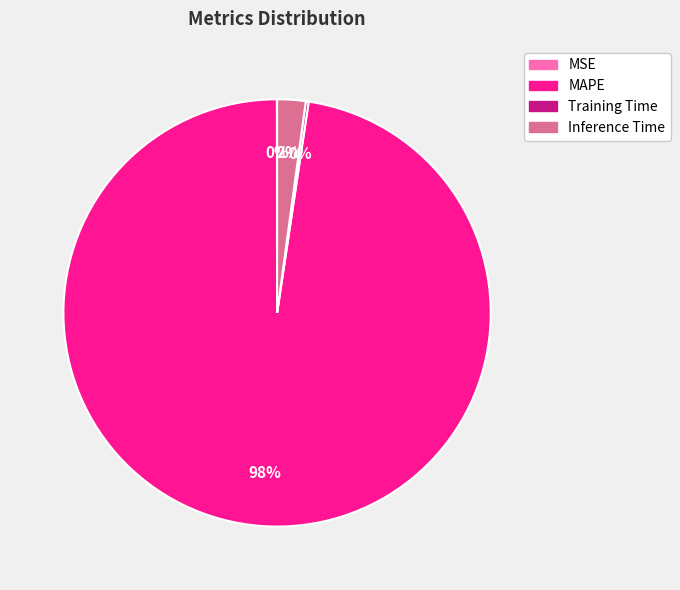

Is it true that MAPE is 98% of the pie?

True